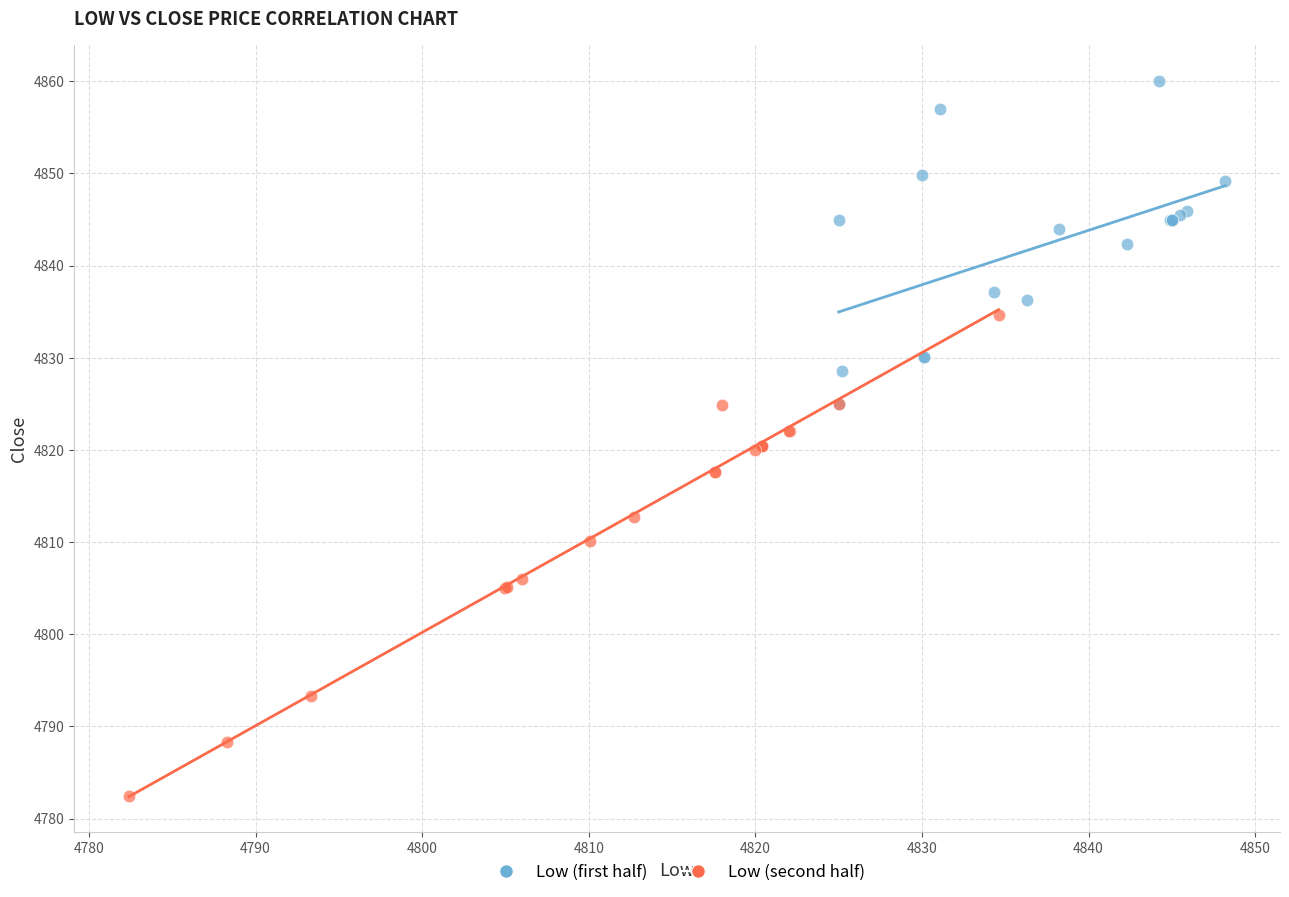

Which series has the widest spread of Y values?

Low (second half)